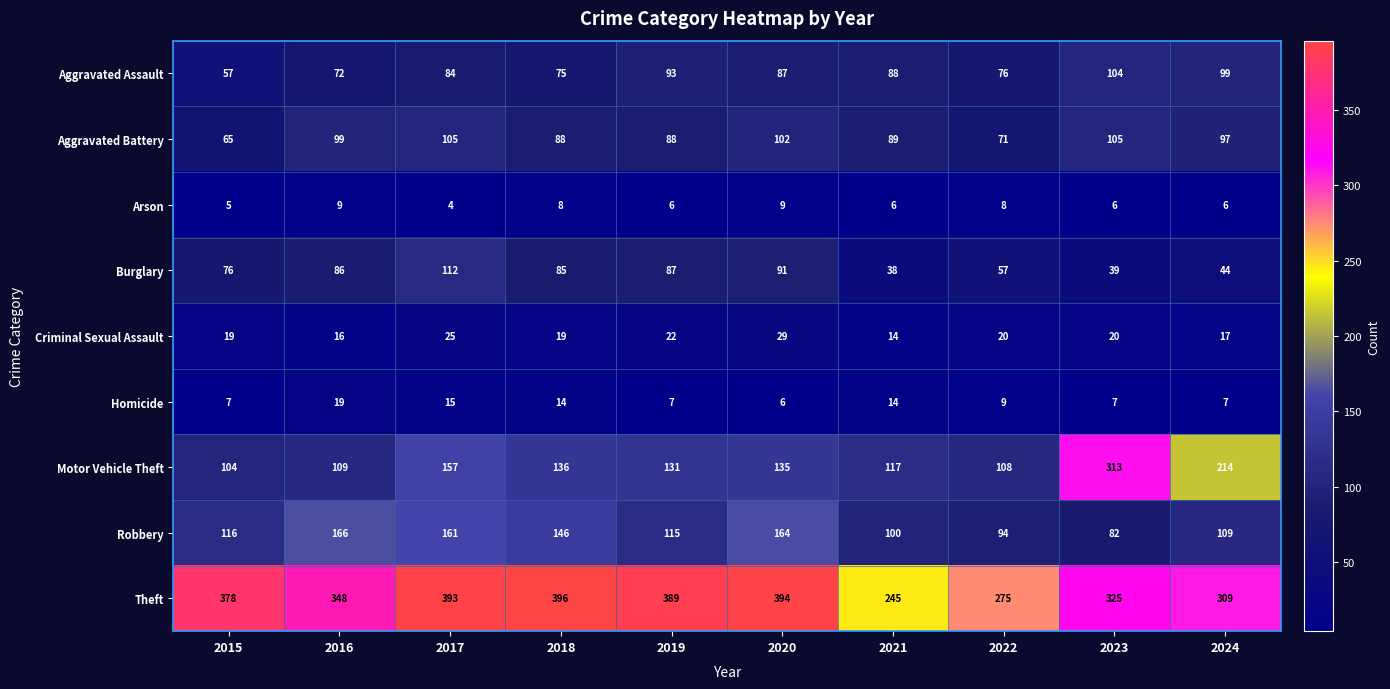

What is the minimum value shown in the chart?

4